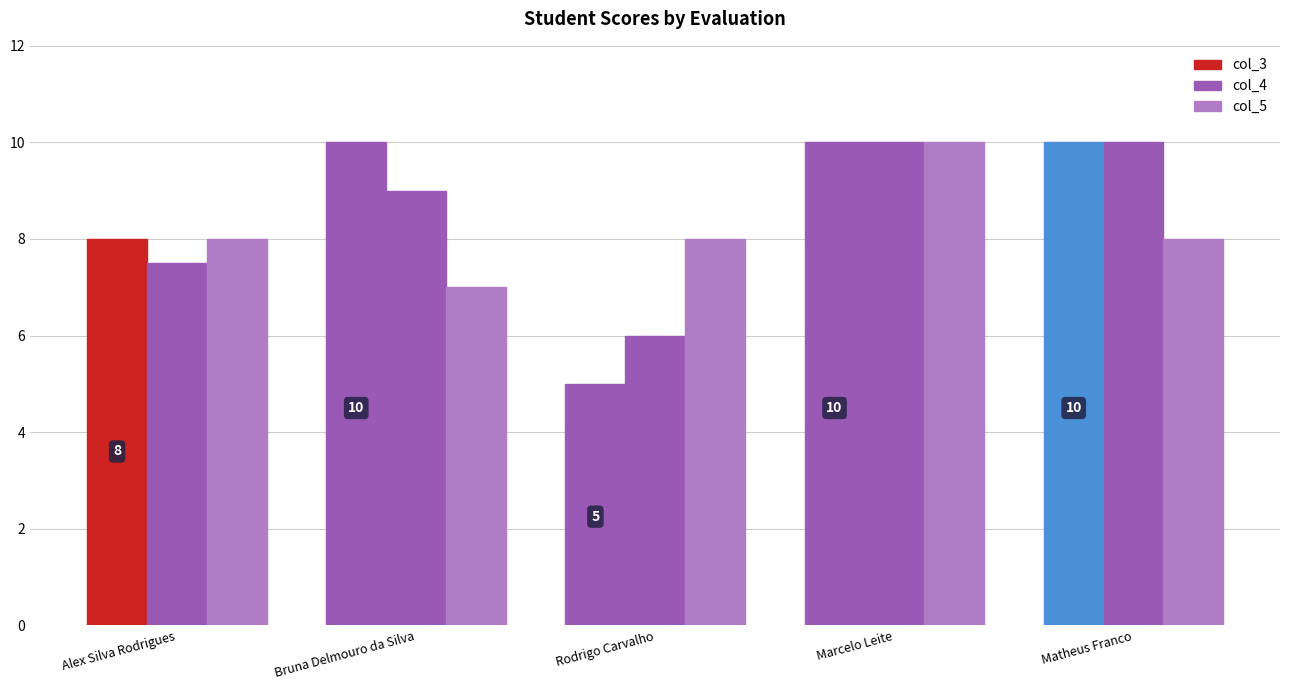

Between Rodrigo Carvalho and Marcelo Leite, which is larger?

Marcelo Leite